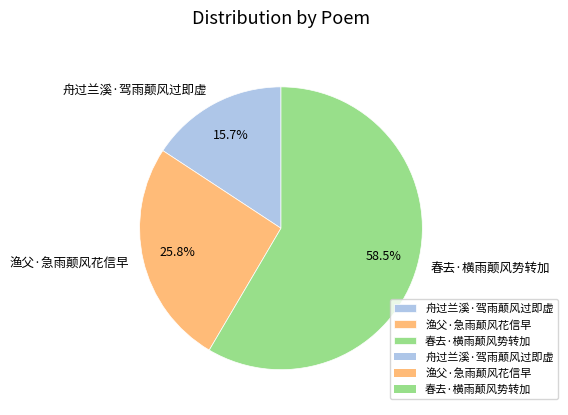

How many slices are in this pie chart?

3